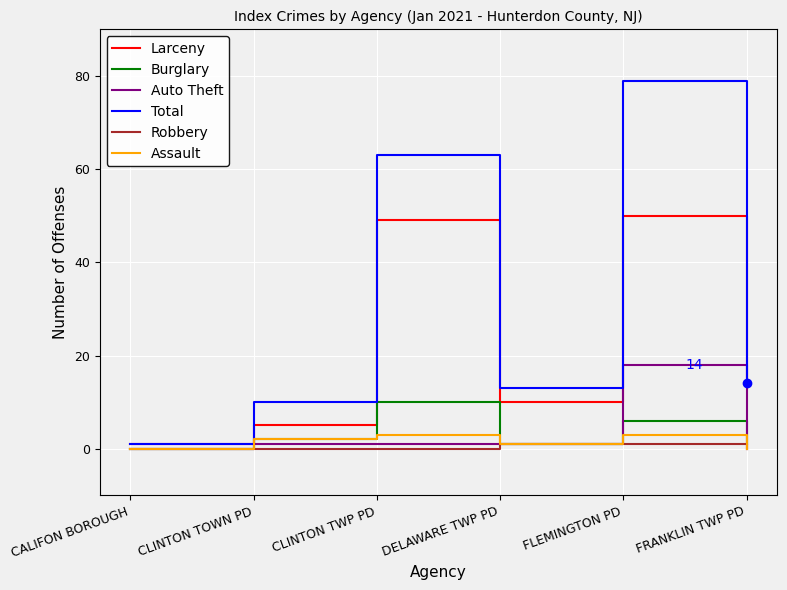

Where is the first local maximum for Larceny?

CLINTON TWP PD